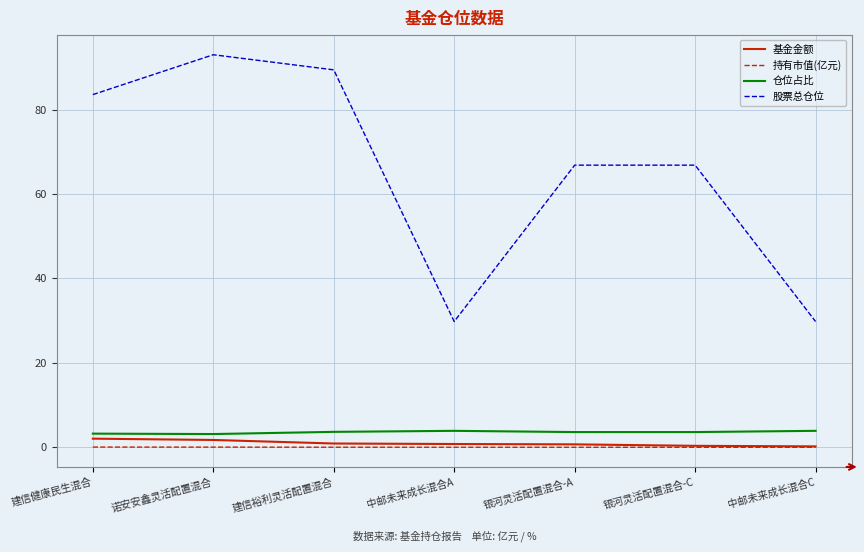

True or false: 持有市值(亿元) and 仓位占比 cross at least once.

False